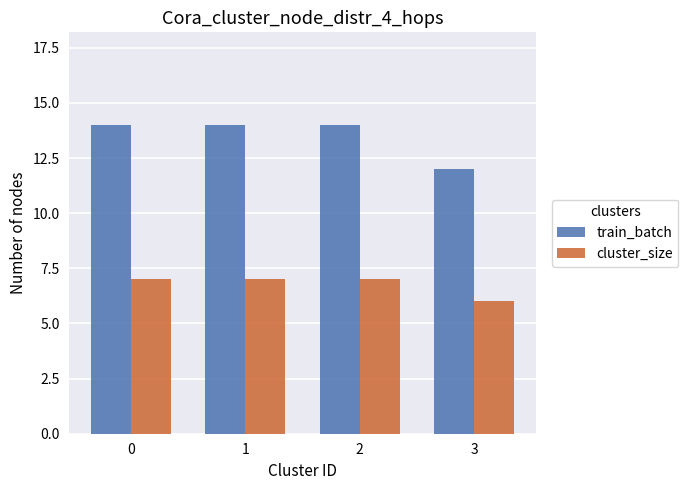

Is the value of train_batch at 0 greater than the value of cluster_size at 2?

Yes